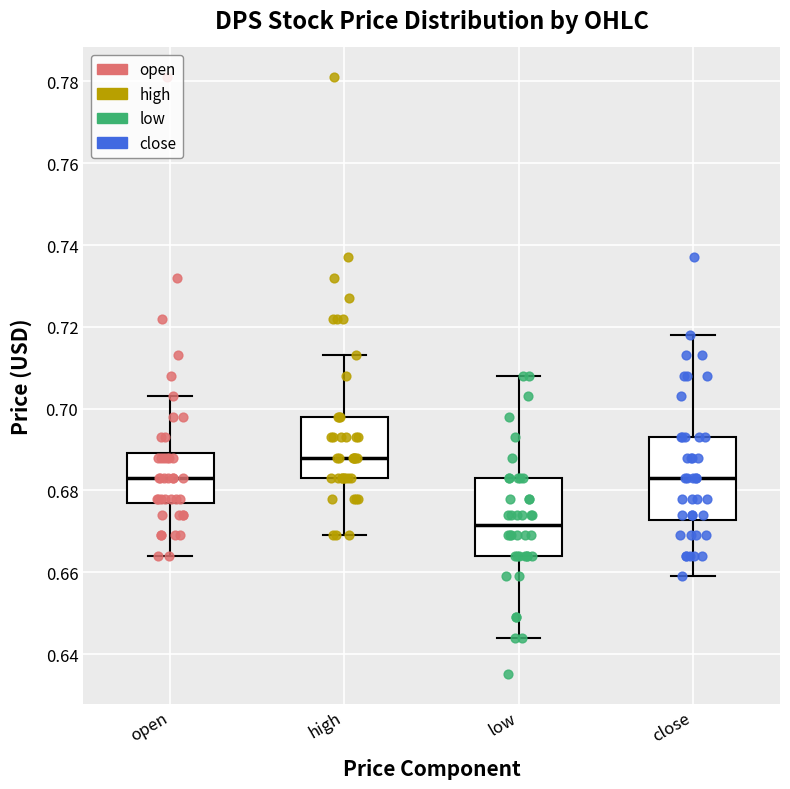

Which box's median line is the lowest?

low